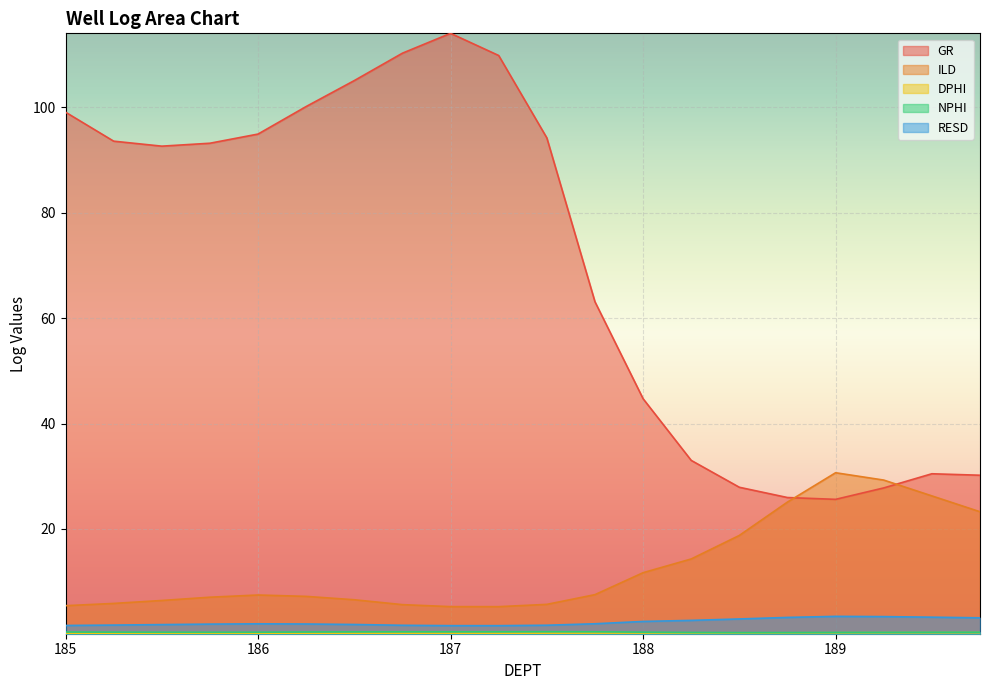

True or false: GR and NPHI intersect in this chart.

False